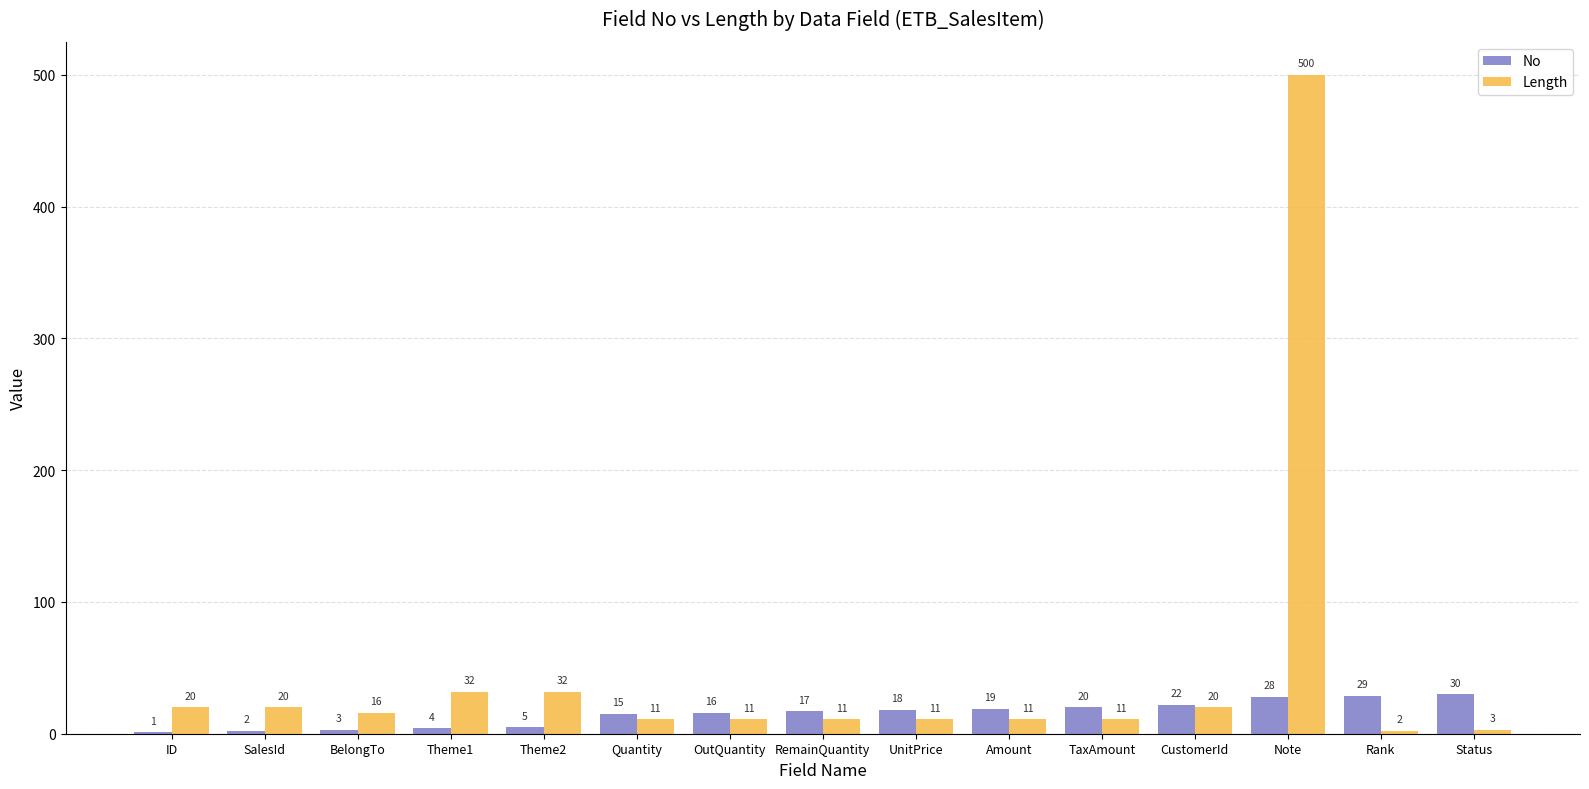

Which category has the highest value in the No series?

Status